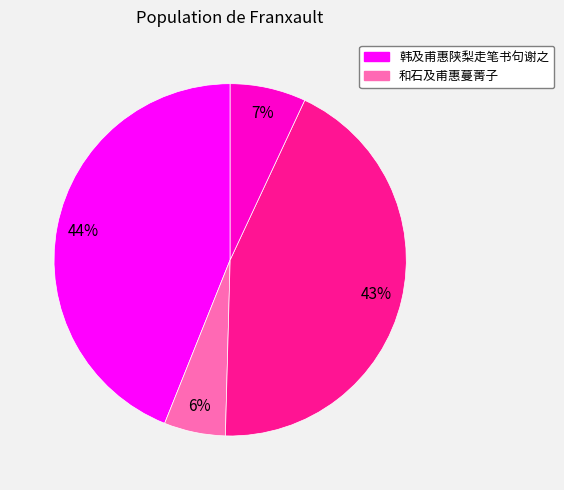

To the nearest percent, what is the average slice percentage?

25%